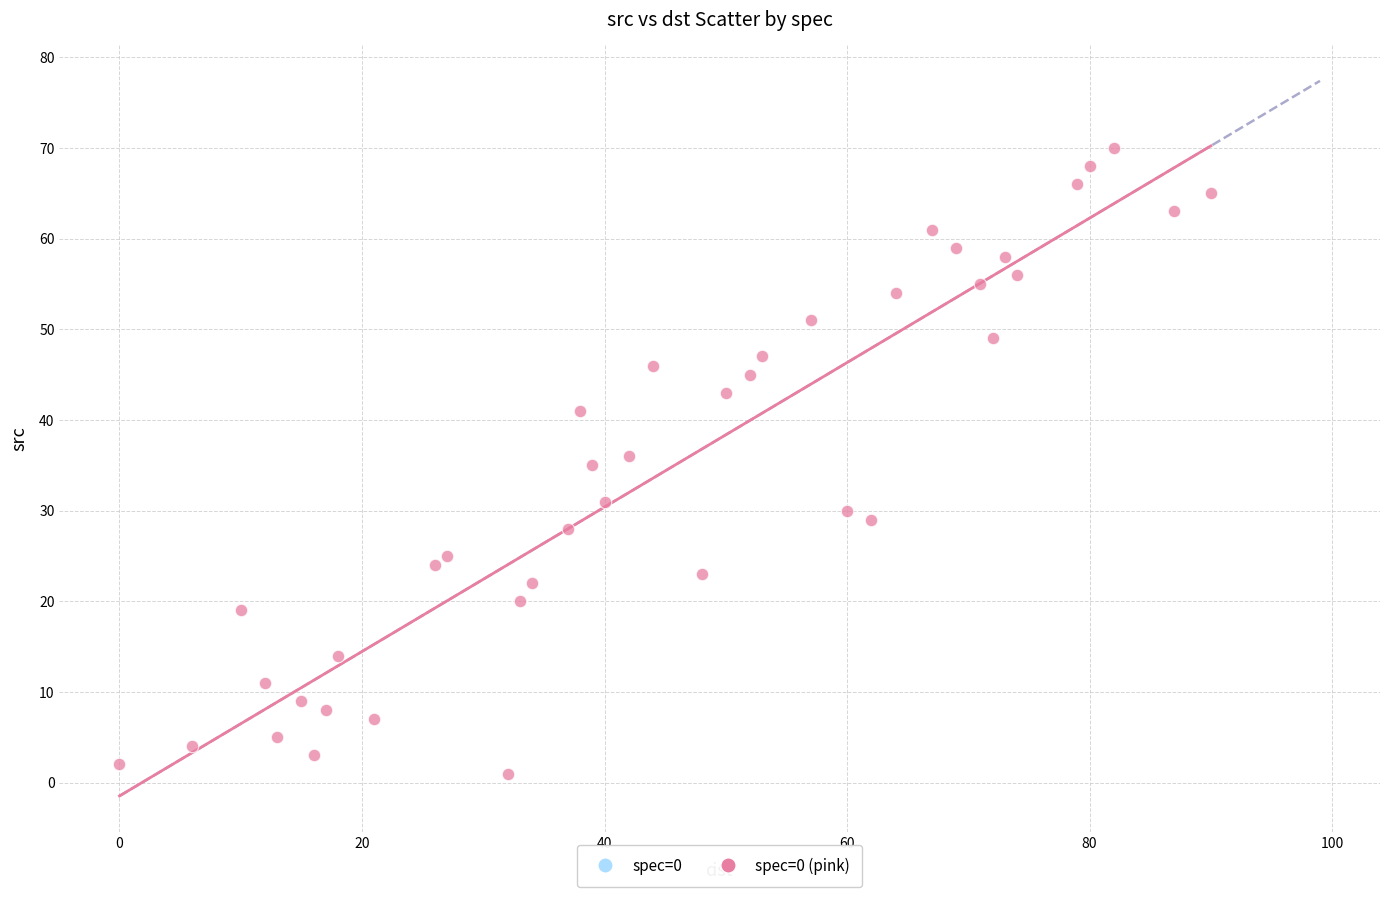

What is the range of X values (max minus min)?

90